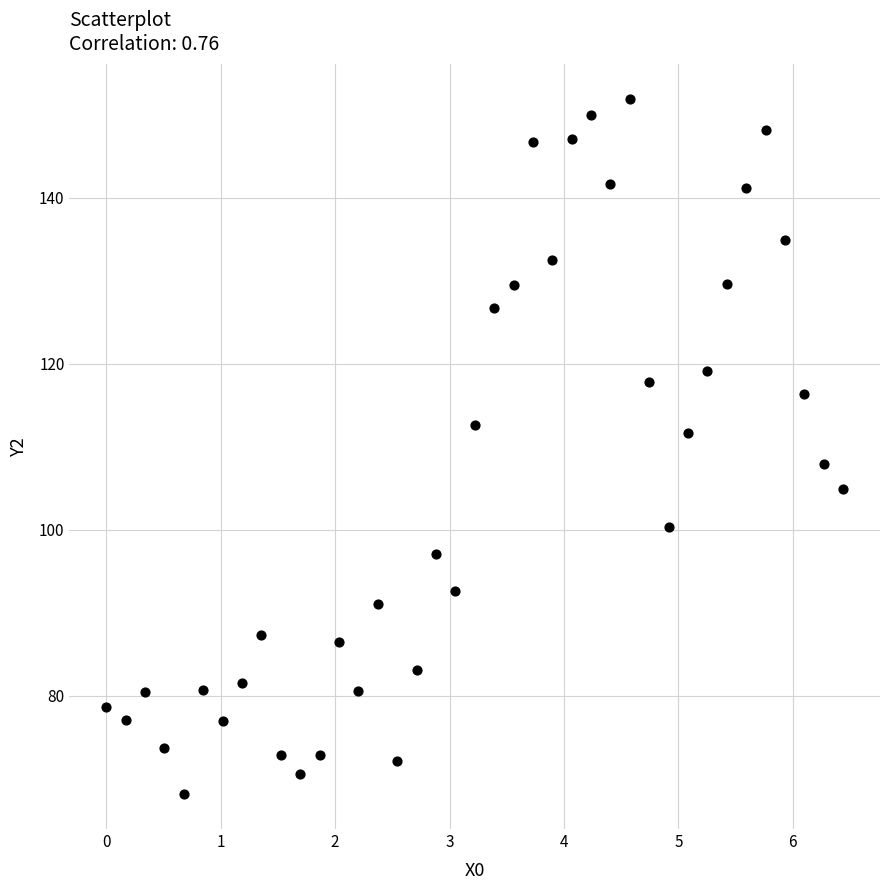

What is the range of Y values (max minus min)?

83.8